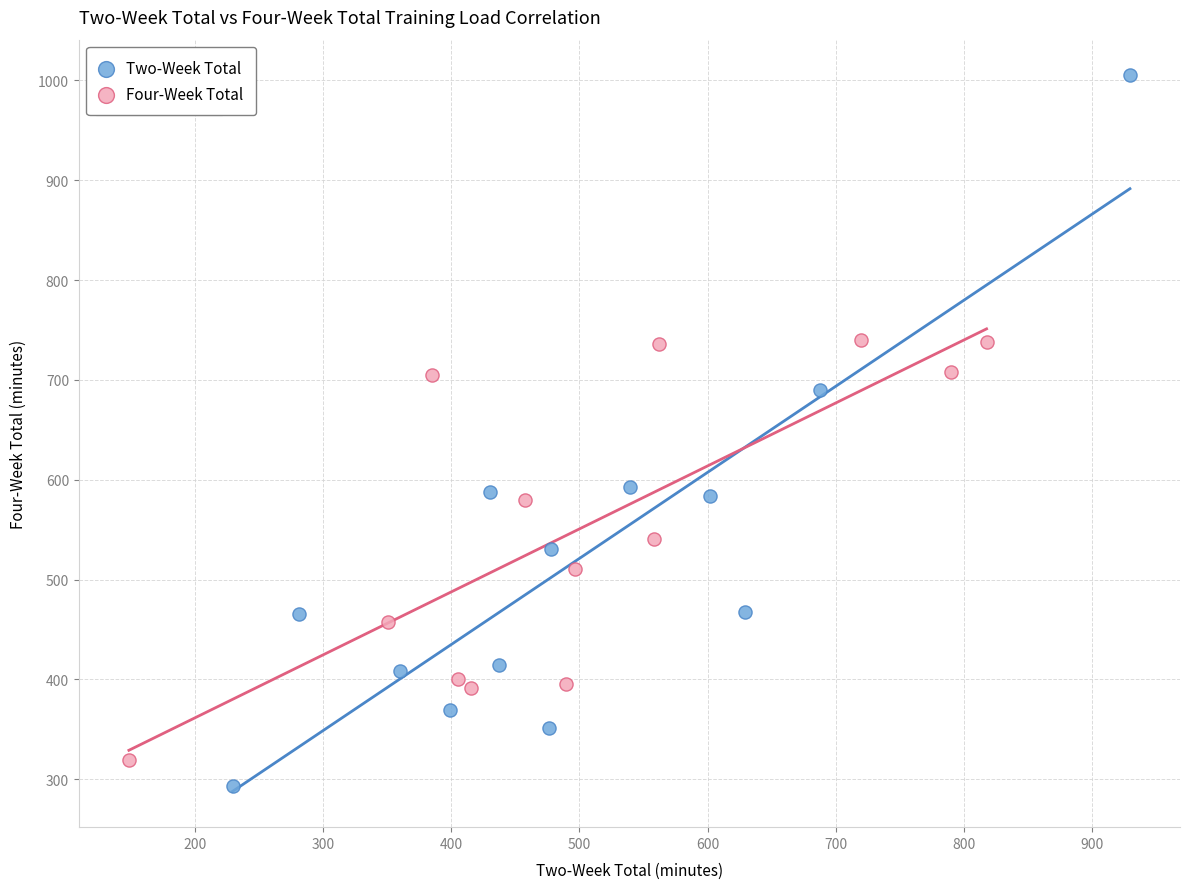

What are all the series names shown in the legend?

Two-Week Total, Four-Week Total